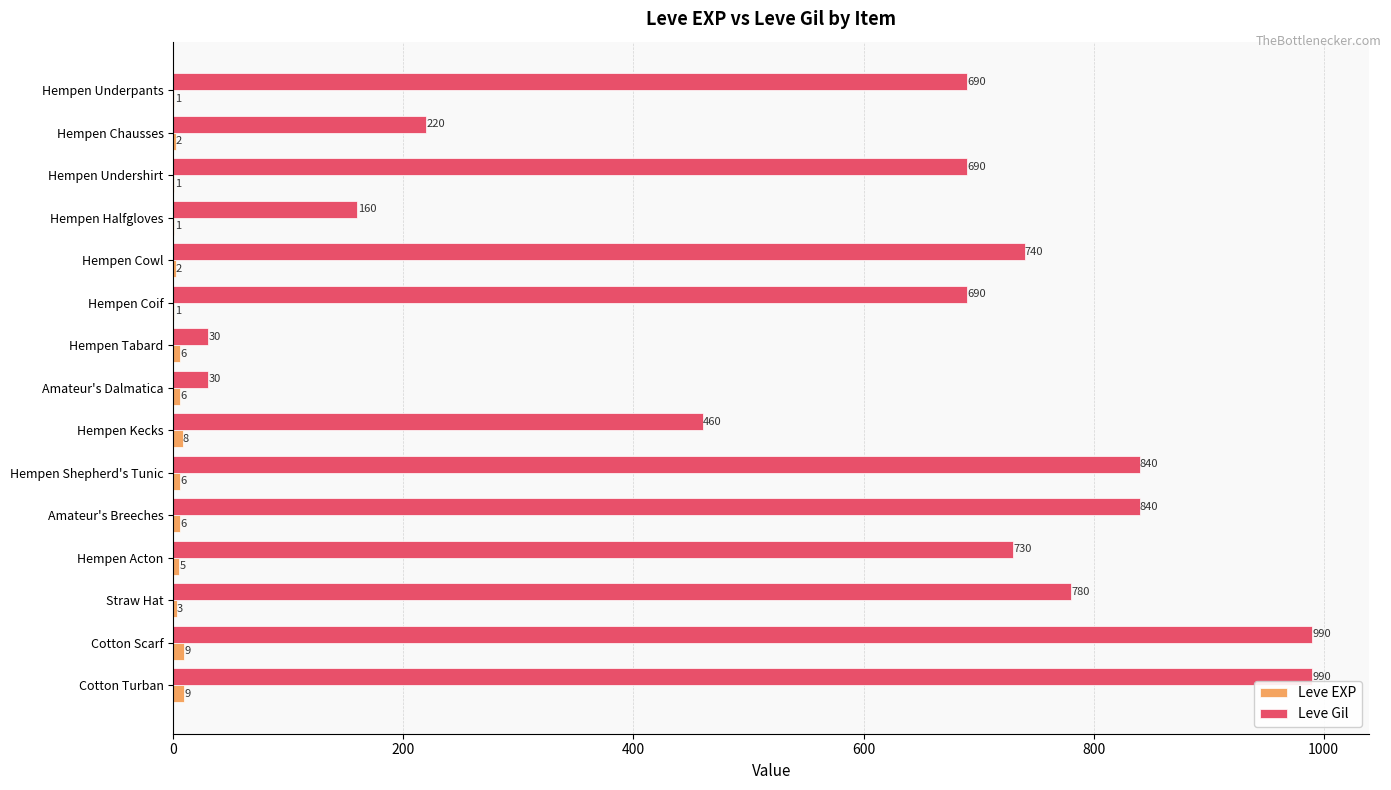

What value does the Leve Gil series have at Hempen Chausses, to the nearest 50?

200